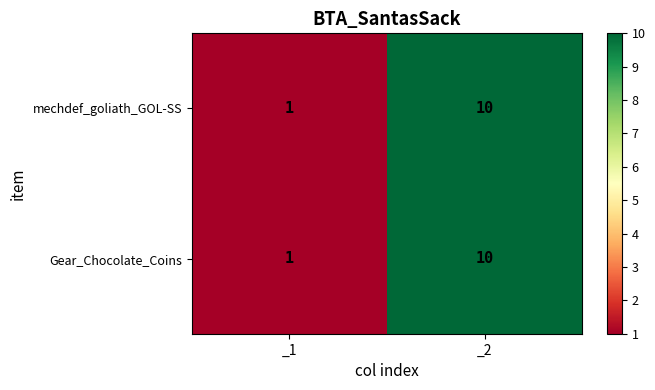

What is the difference between the Gear_Chocolate_Coins values at _2 and _1?

9